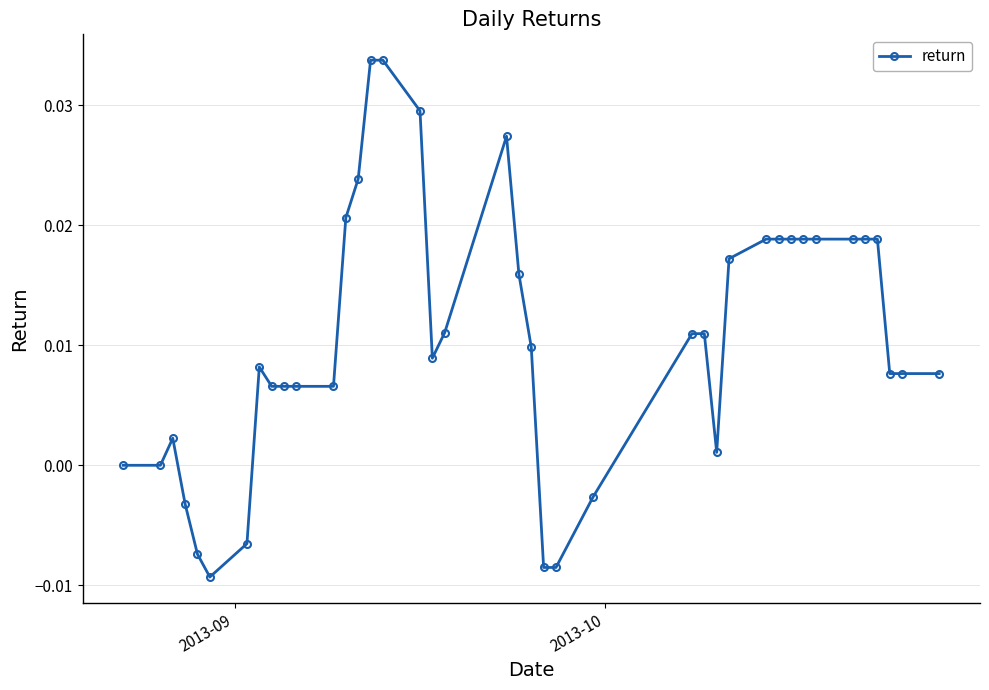

True or false: the data has more than 1 interior local peaks.

True